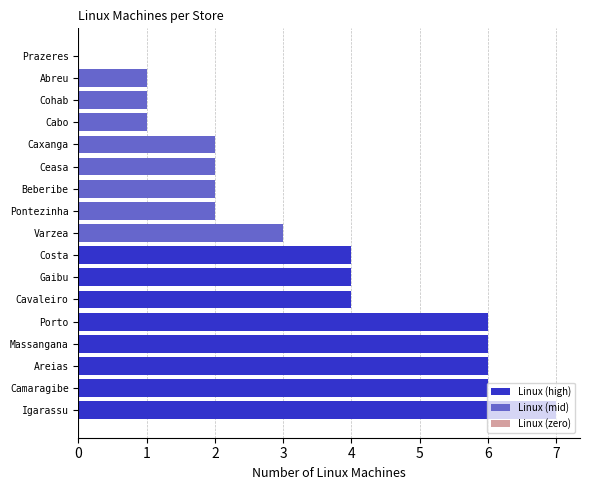

What is the sum of the values at Areias and Abreu?

7